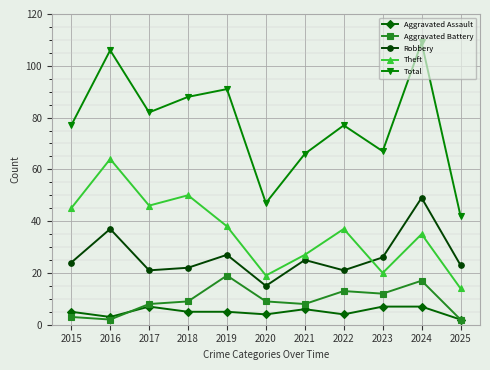

True or false: Theft and Total intersect in this chart.

False